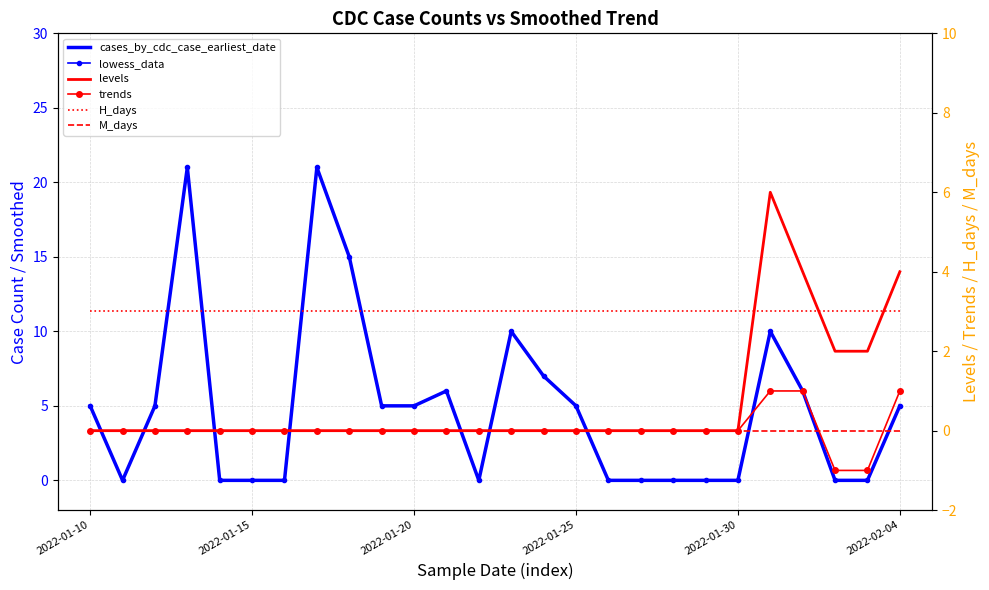

Is this an area chart (filled region under the line)?

No